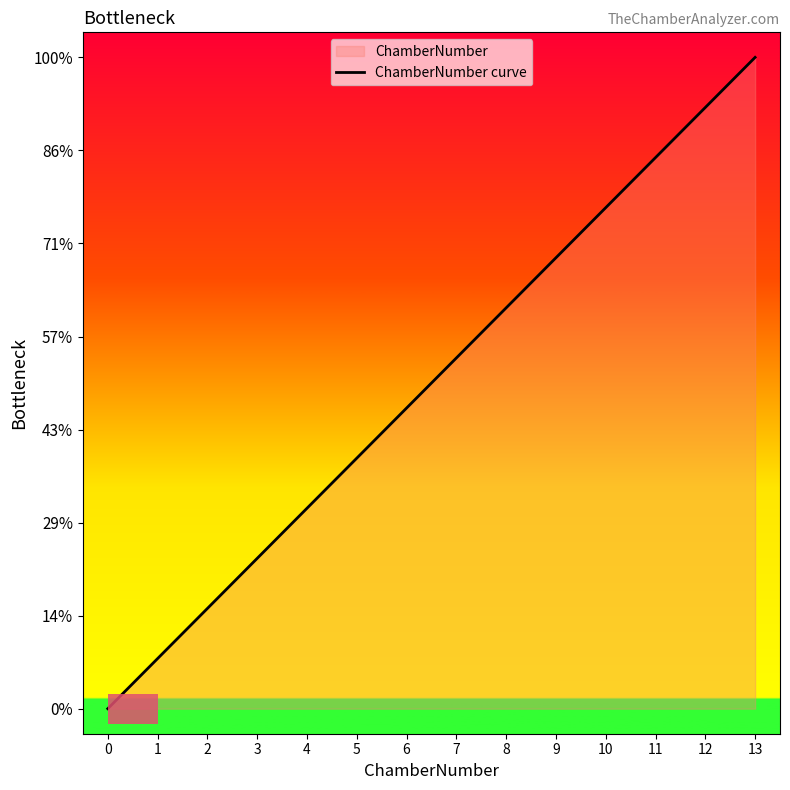

How many lines are shown in the chart?

1